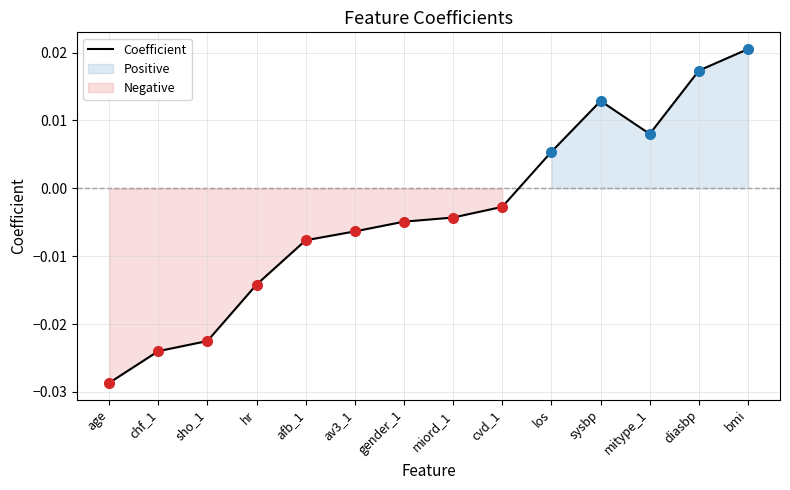

How many points are lower than both their immediate neighbors (excluding endpoints)?

1